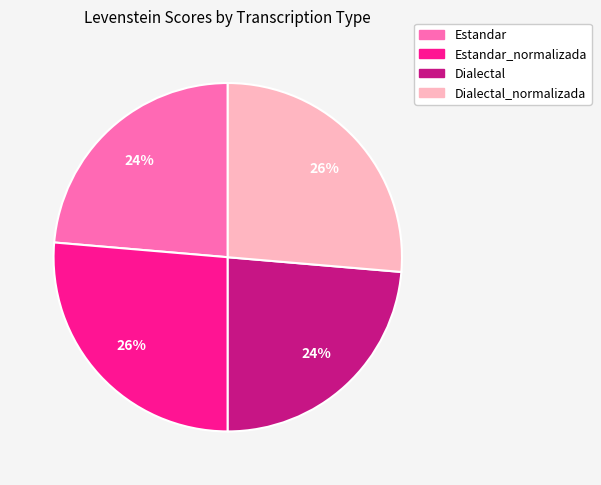

To the nearest percent, what is the average slice percentage?

25%